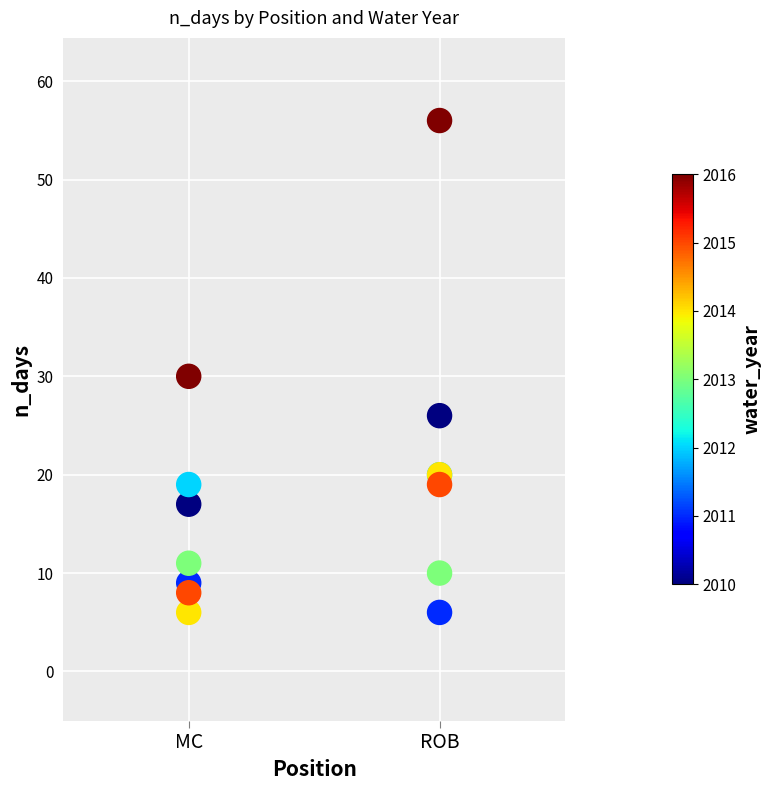

What Y value in the scatter plot is closest to 31?

30